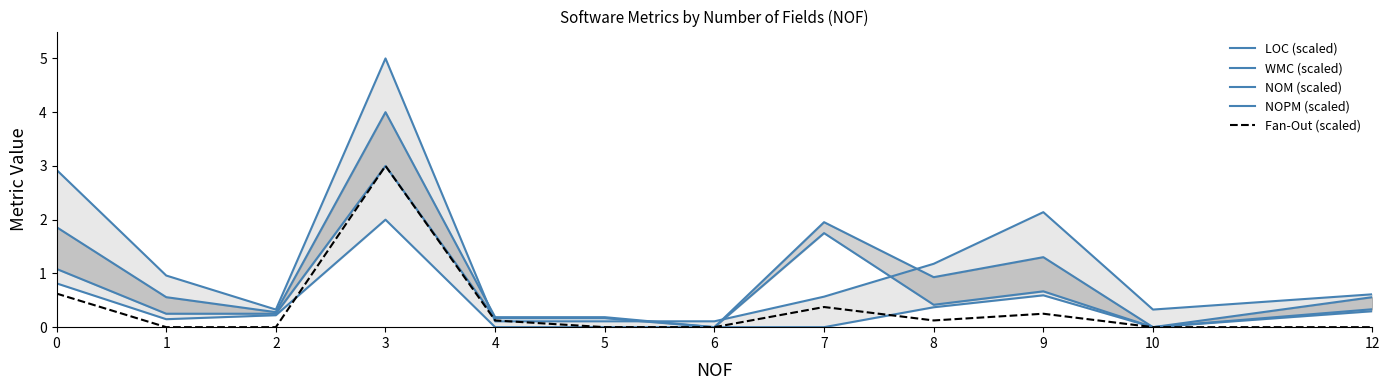

In WMC (scaled), how many points are lower than both neighbors (excluding endpoints)?

4